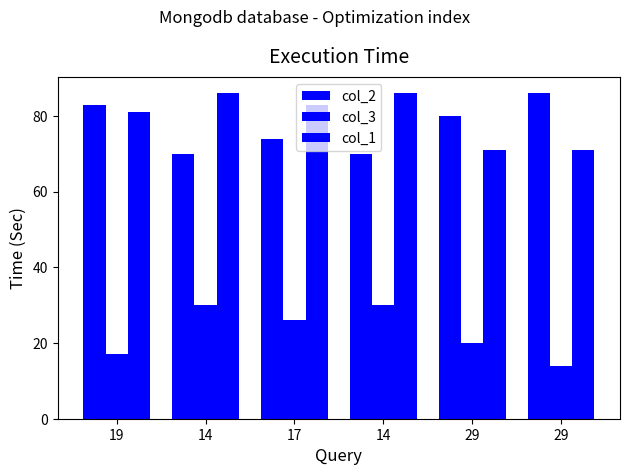

Reading left to right, transcribe all the data shown in this chart.

col_2: 19=83	14=70	17=74	14=70	29=80	29=86
col_3: 19=17	14=30	17=26	14=30	29=20	29=14
col_1: 19=81	14=86	17=83	14=86	29=71	29=71